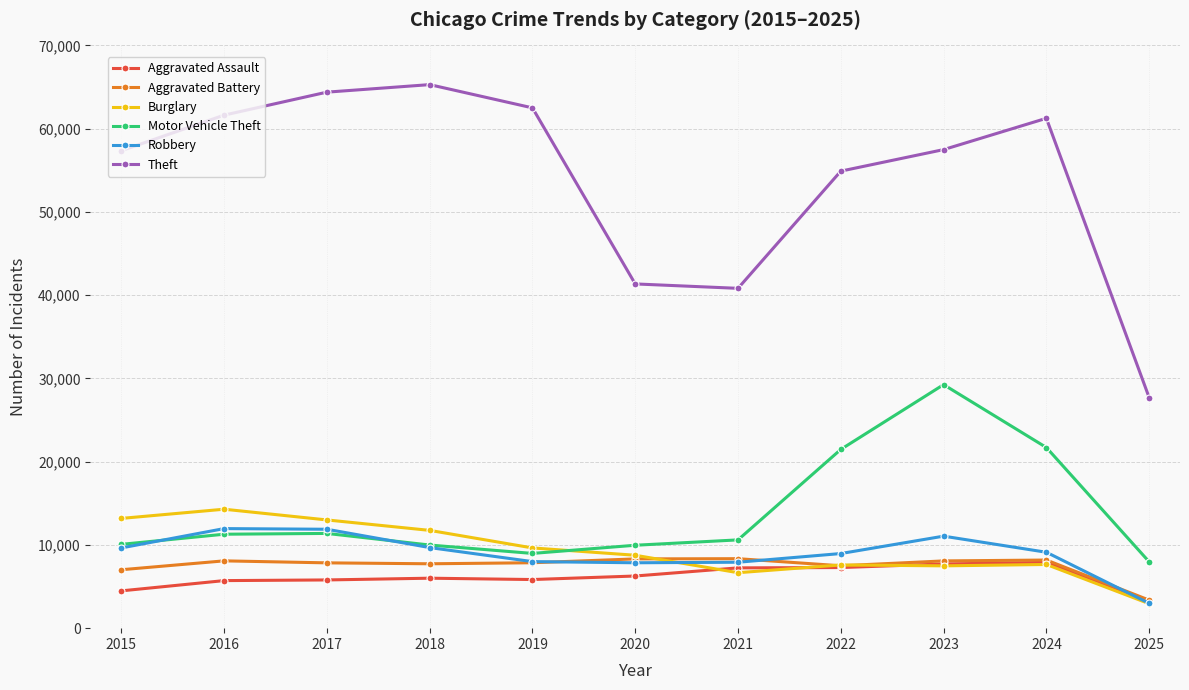

Is the value of Robbery at 2017 greater than the value of Theft at 2023?

No